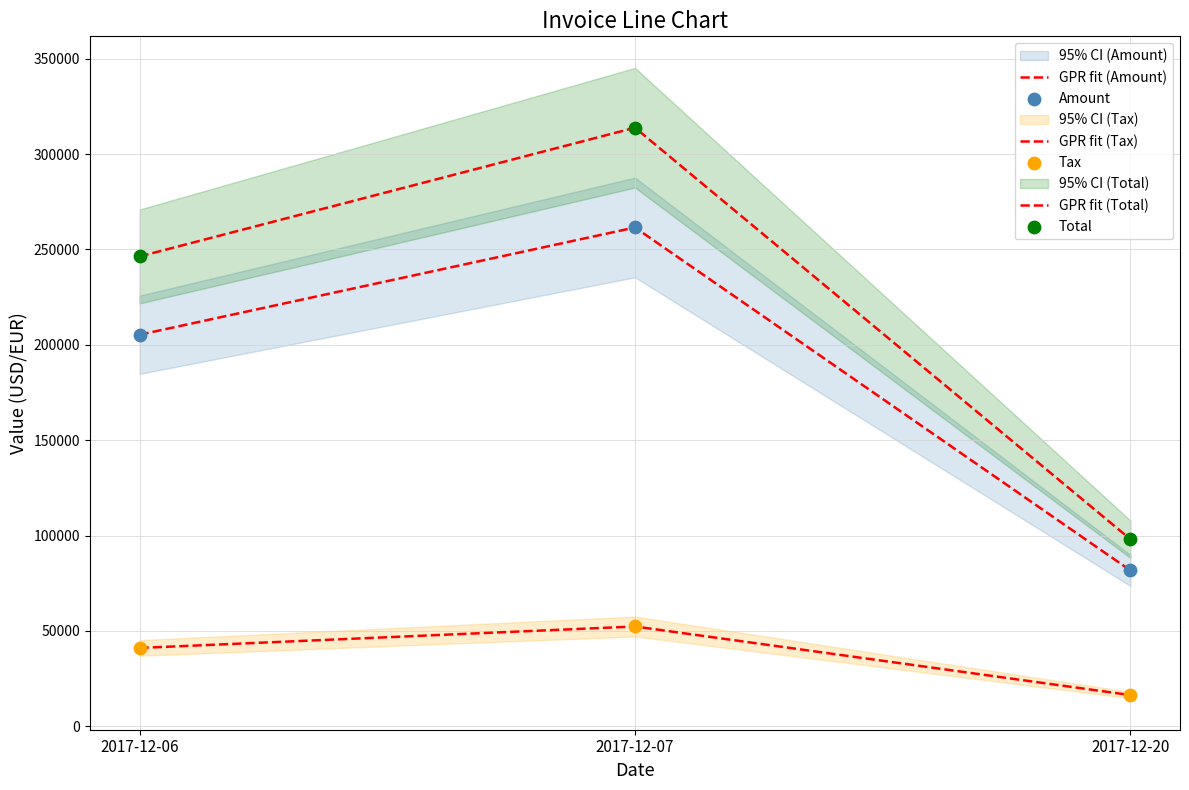

Which series has the largest total across all categories?

GPR fit (Total)